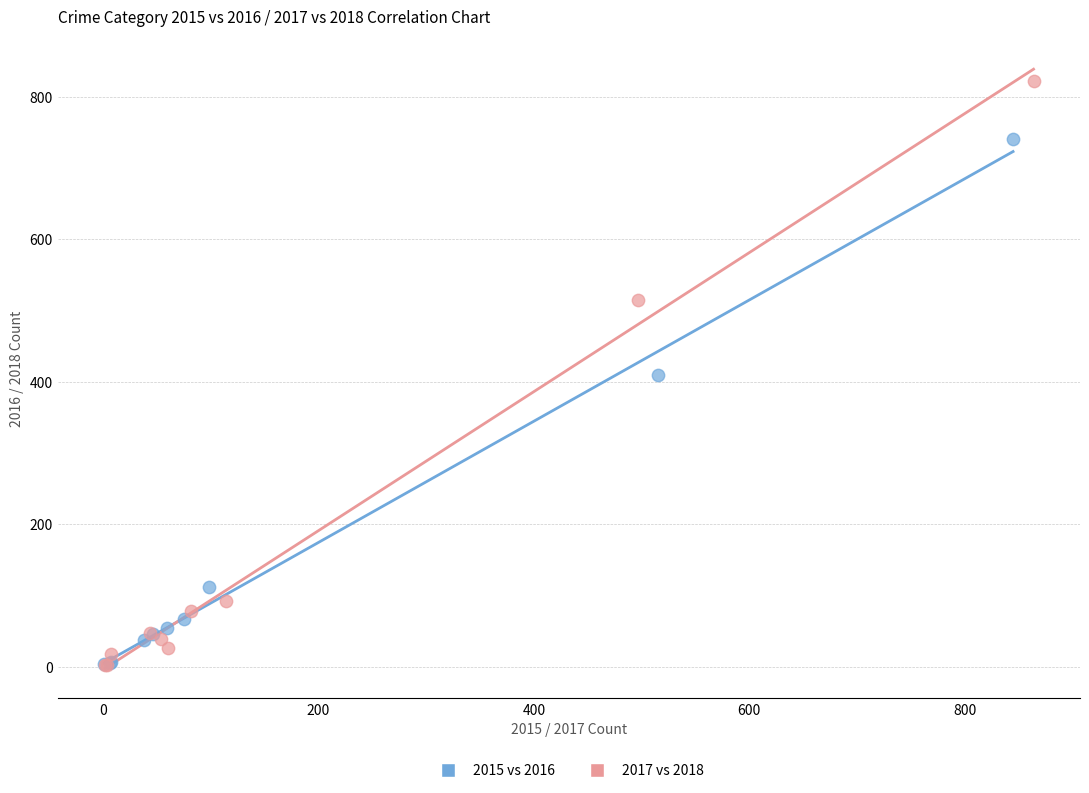

Which series reaches the maximum Y coordinate?

2017 vs 2018